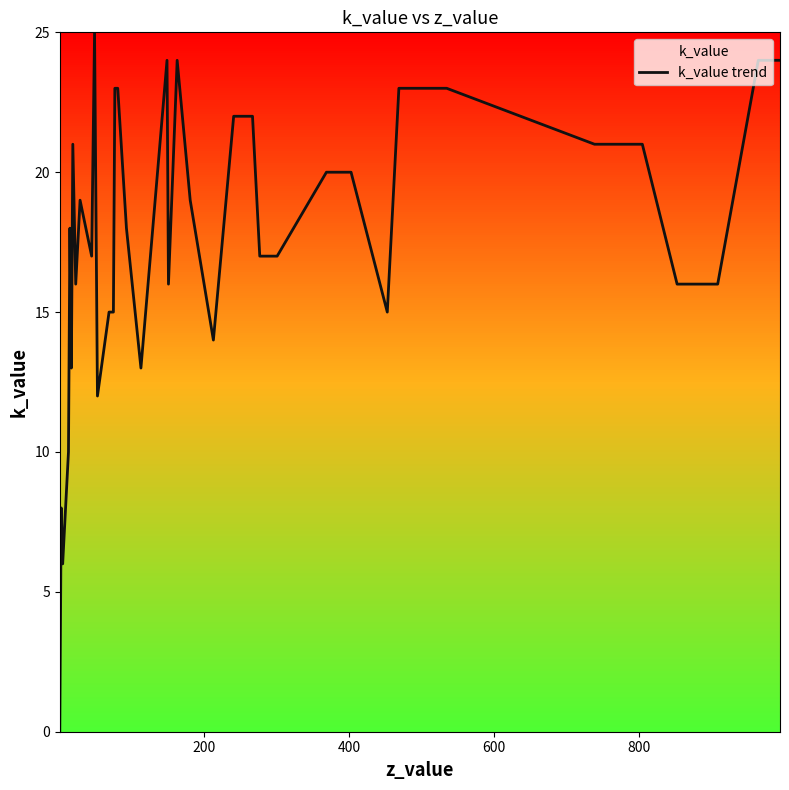

What is the greatest value displayed?

25